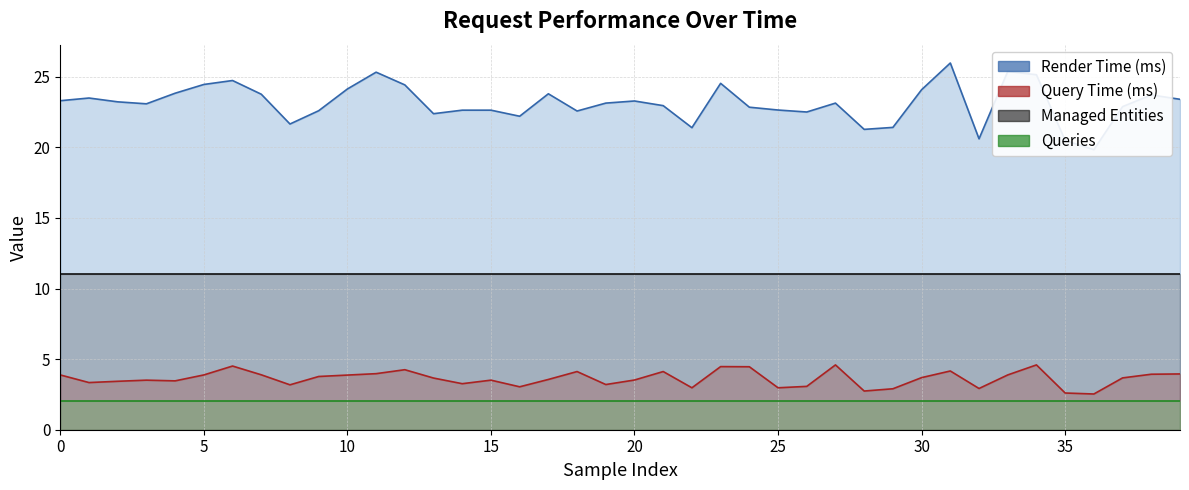

True or false: Render Time (ms) has a value of 4.8 at 16.

False